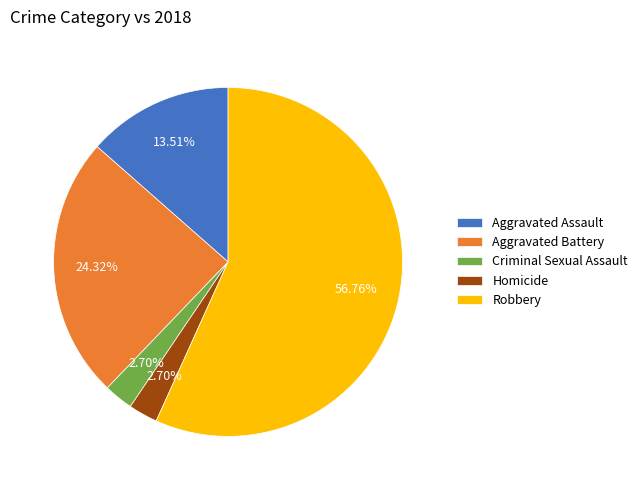

Which category accounts for the majority?

Robbery